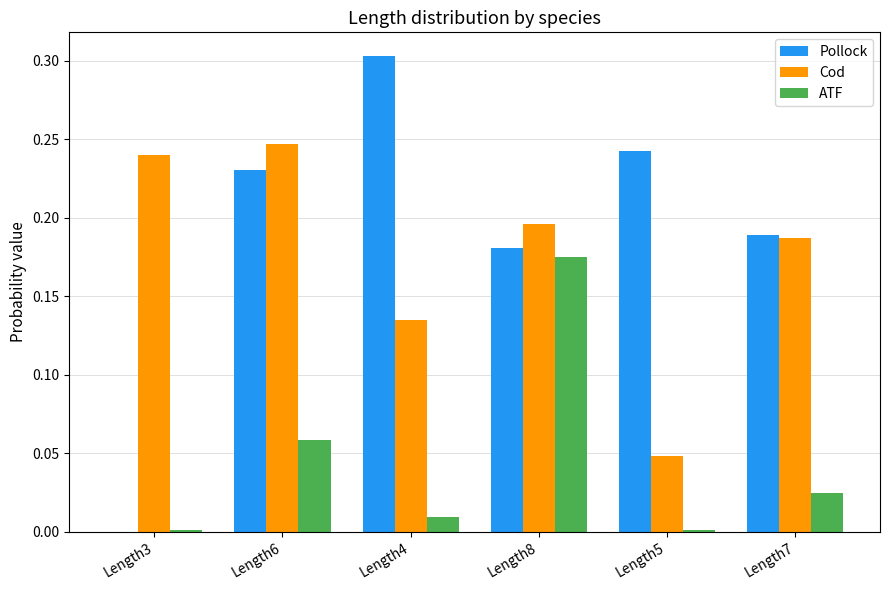

Which series has the largest total across all categories?

Pollock